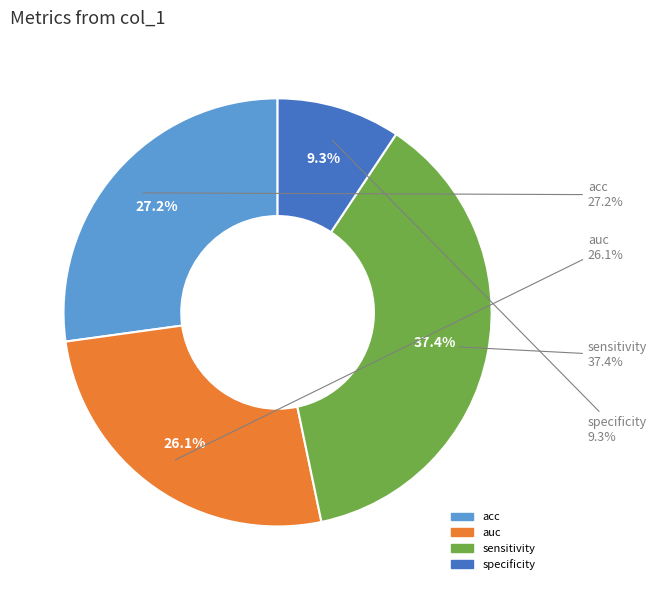

To the nearest percent, what portion does auc represent?

26%